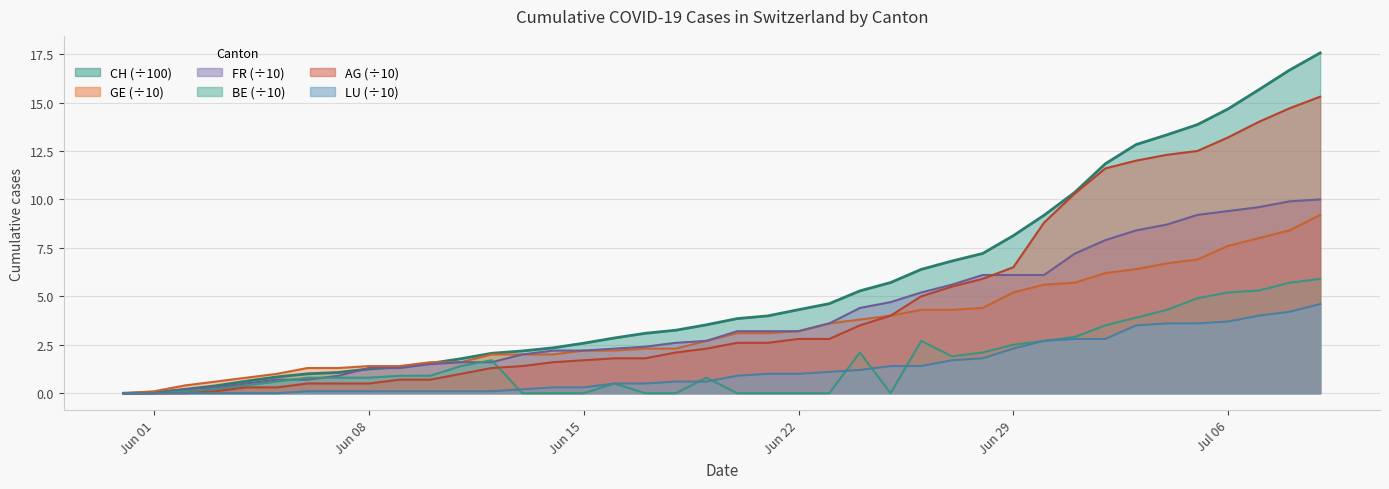

Is the value of FR at 2020-05-31 greater than the value of GE at 2020-06-02?

No